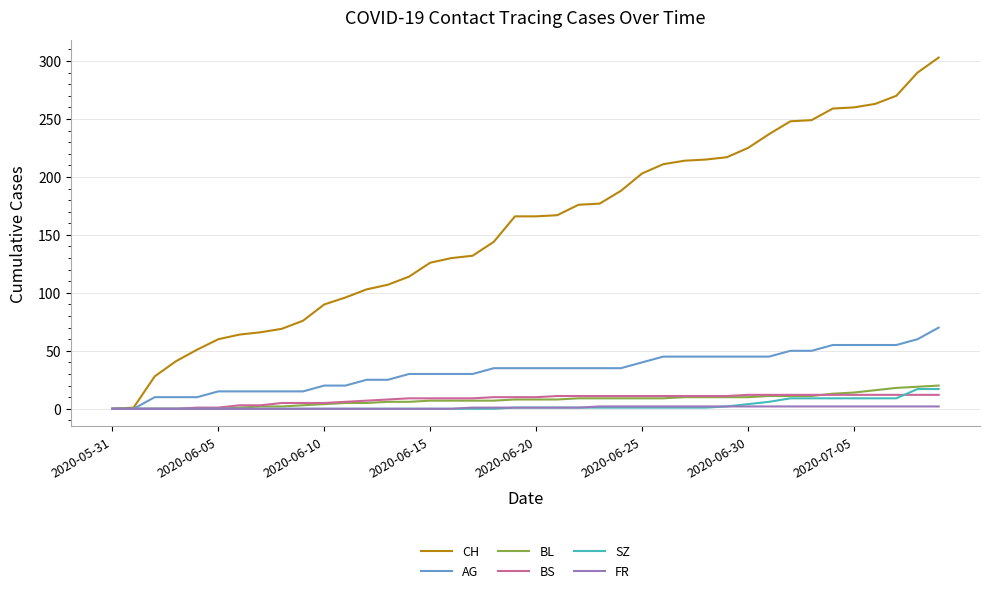

How many categories are shown in the chart?

40